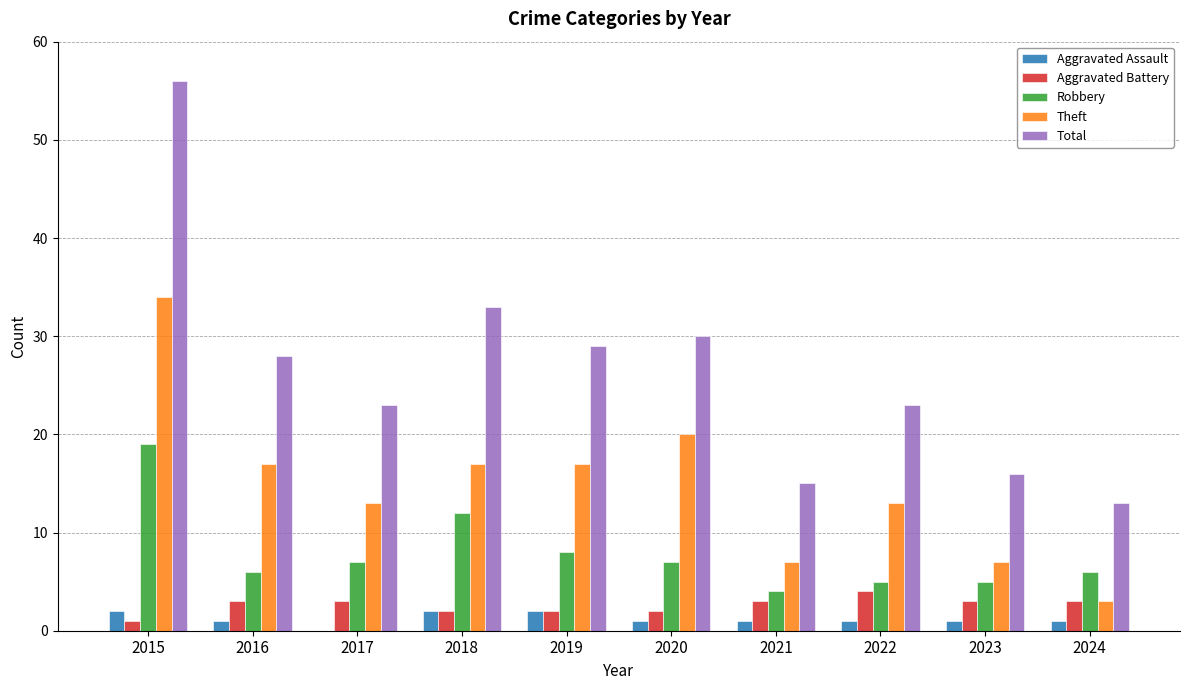

Reading right to left, extract all data points from this chart.

Aggravated Assault: 2024=1	2023=1	2022=1	2021=1	2020=1	2019=2	2018=2	2017=0	2016=1	2015=2
Aggravated Battery: 2024=3	2023=3	2022=4	2021=3	2020=2	2019=2	2018=2	2017=3	2016=3	2015=1
Robbery: 2024=6	2023=5	2022=5	2021=4	2020=7	2019=8	2018=12	2017=7	2016=6	2015=19
Theft: 2024=3	2023=7	2022=13	2021=7	2020=20	2019=17	2018=17	2017=13	2016=17	2015=34
Total: 2024=13	2023=16	2022=23	2021=15	2020=30	2019=29	2018=33	2017=23	2016=28	2015=56